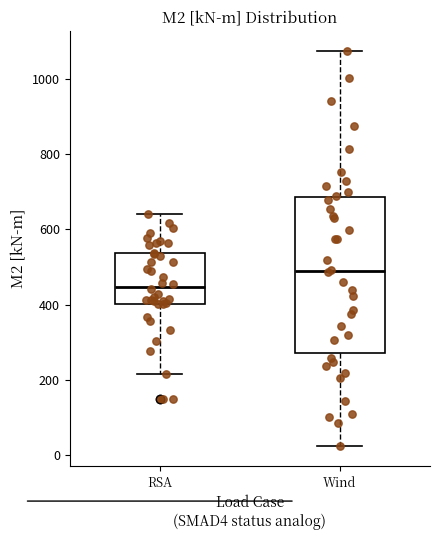

Which box has the highest median line?

Wind